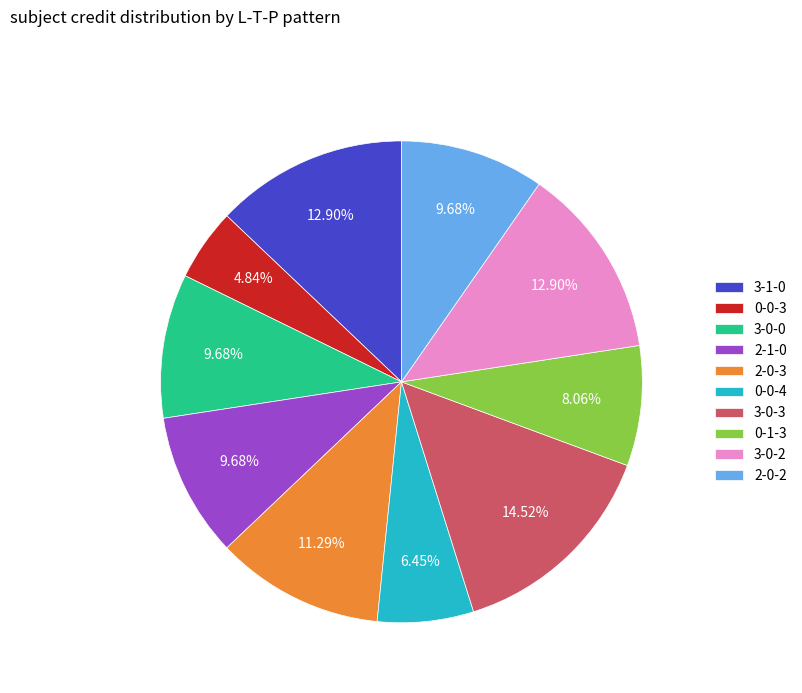

Is there a majority slice in this chart?

No